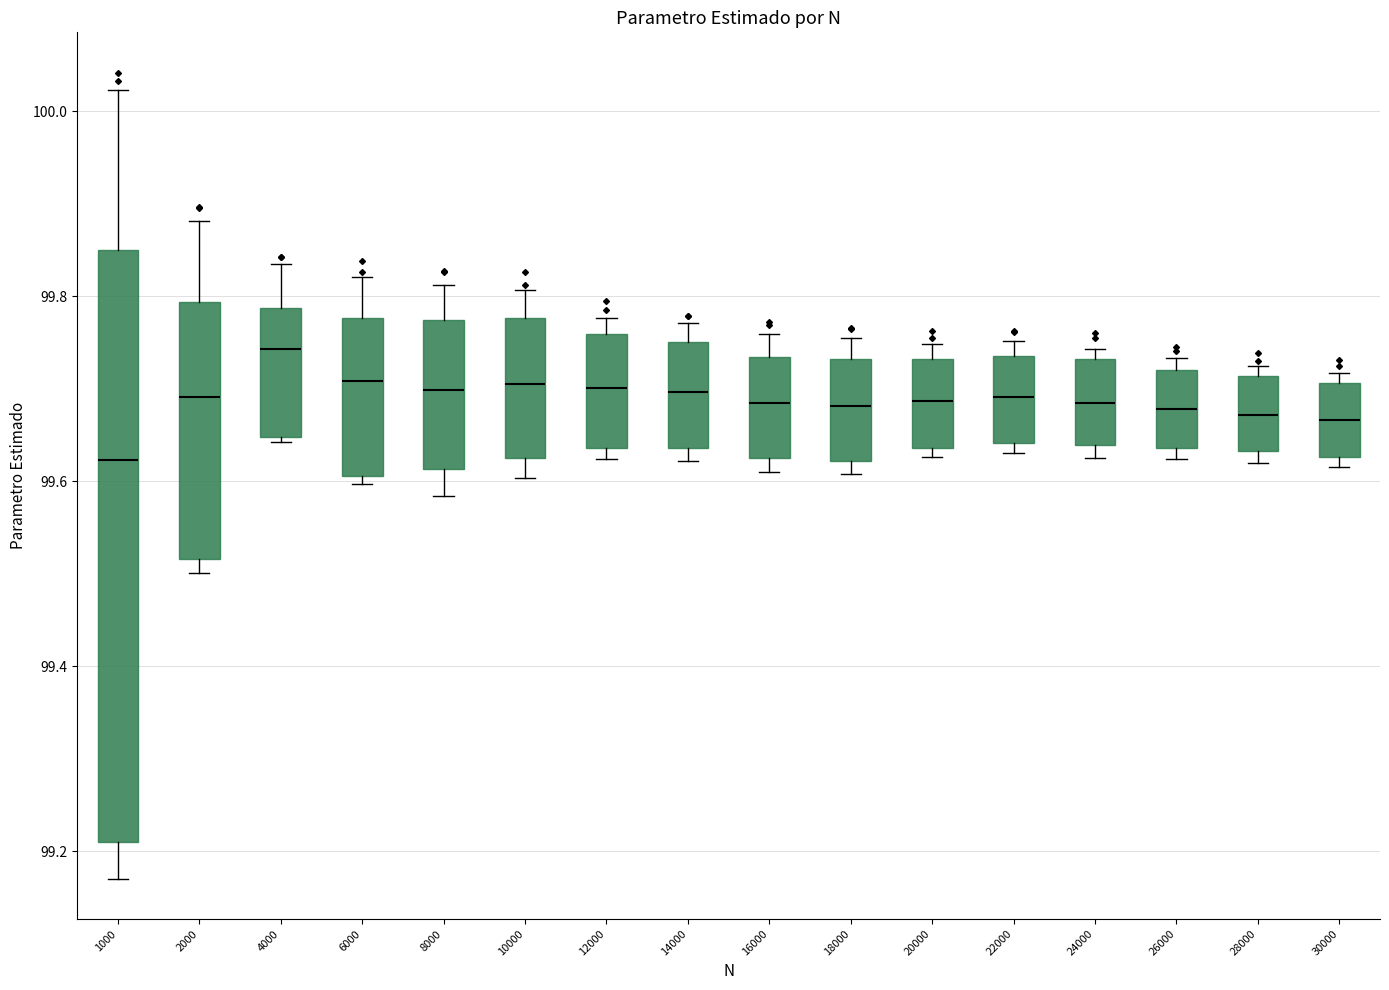

Reading left to right, read every box against the y-axis: the position of its median line, the range the box covers, and the ends of its whiskers. The values are not printed on the chart, so give them approximately, as read against the axis.

1000: median 99.62, box 99.20 to 99.84, whiskers 99.18 to 100.02
2000: median 99.70, box 99.52 to 99.80, whiskers 99.50 to 99.88
4000: median 99.74, box 99.64 to 99.78, whiskers 99.64 (just below the box's lower edge) to 99.84
6000: median 99.70, box 99.60 to 99.78, whiskers 99.60 (just below the box's lower edge) to 99.82
8000: median 99.70, box 99.62 to 99.78, whiskers 99.58 to 99.82
10000: median 99.70, box 99.62 to 99.78, whiskers 99.60 to 99.80
12000: median 99.70, box 99.64 to 99.76, whiskers 99.62 to 99.78
14000: median 99.70, box 99.64 to 99.76, whiskers 99.62 to 99.78
16000: median 99.68, box 99.62 to 99.74, whiskers 99.60 to 99.76
18000: median 99.68, box 99.62 to 99.74, whiskers 99.60 to 99.76
20000: median 99.68, box 99.64 to 99.74, whiskers 99.62 to 99.74 (just above the box's upper edge)
22000: median 99.70, box 99.64 to 99.74, whiskers 99.64 (just below the box's lower edge) to 99.76
24000: median 99.68, box 99.64 to 99.74, whiskers 99.62 to 99.74 (just above the box's upper edge)
26000: median 99.68, box 99.64 to 99.72, whiskers 99.62 to 99.74
28000: median 99.68, box 99.64 to 99.72, whiskers 99.62 to 99.72 (just above the box's upper edge)
30000: median 99.66, box 99.62 to 99.70, whiskers 99.62 (just below the box's lower edge) to 99.72